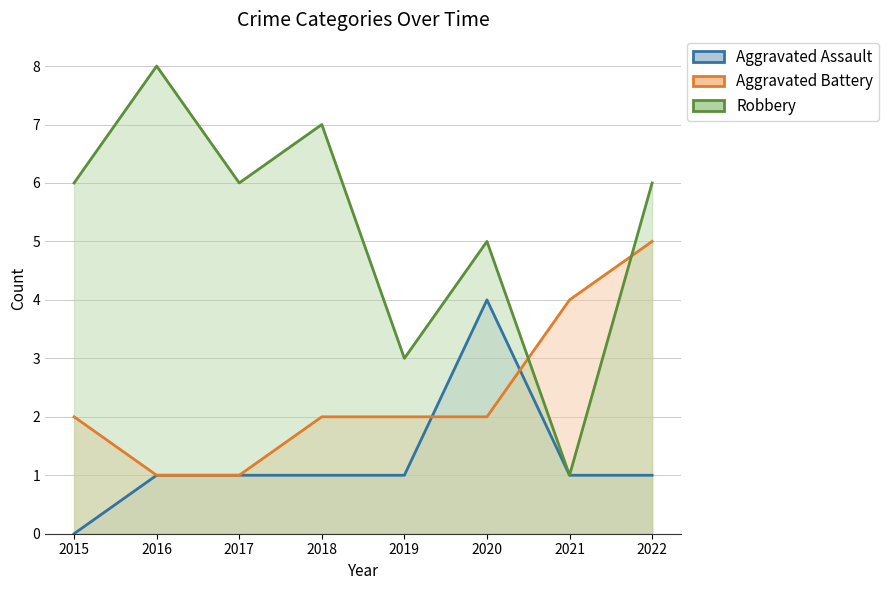

What is the greatest value displayed?

8